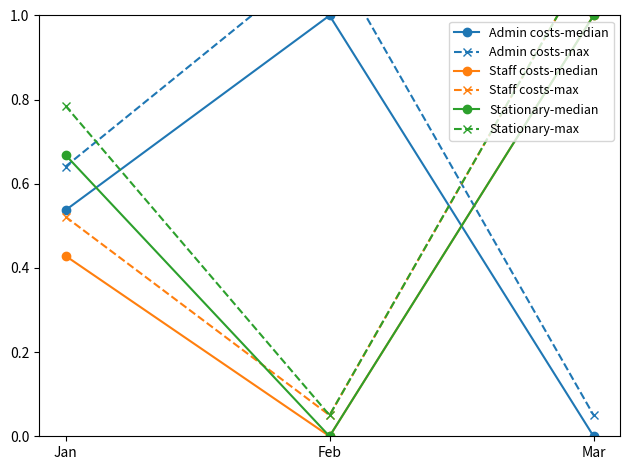

At which label does Admin costs-median reach its peak?

Feb